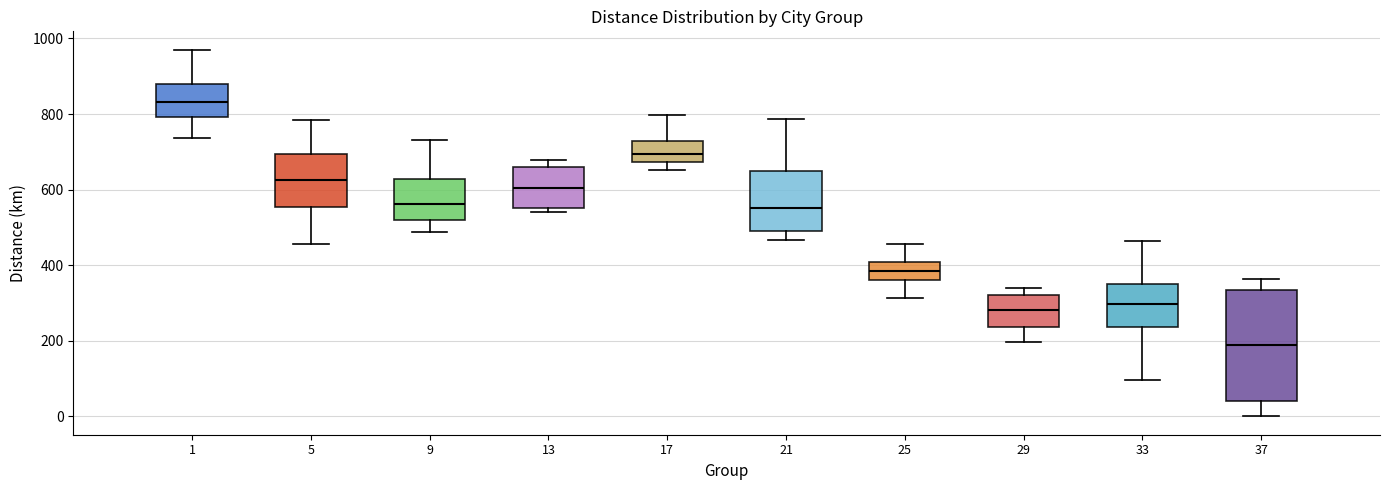

Reading left to right, read every box against the y-axis: the position of its median line, the range the box covers, and the ends of its whiskers. The values are not printed on the chart, so give them approximately, as read against the axis.

1: median 840, box 800 to 880, whiskers 740 to 980
5: median 620, box 560 to 700, whiskers 460 to 780
9: median 560, box 520 to 620, whiskers 480 to 740
13: median 600, box 560 to 660, whiskers 540 to 680
17: median 700, box 680 to 720, whiskers 660 to 800
21: median 560, box 500 to 640, whiskers 460 to 780
25: median 380, box 360 to 400, whiskers 320 to 460
29: median 280, box 240 to 320, whiskers 200 to 340
33: median 300, box 240 to 360, whiskers 100 to 460
37: median 180, box 40 to 340, whiskers 0 to 360